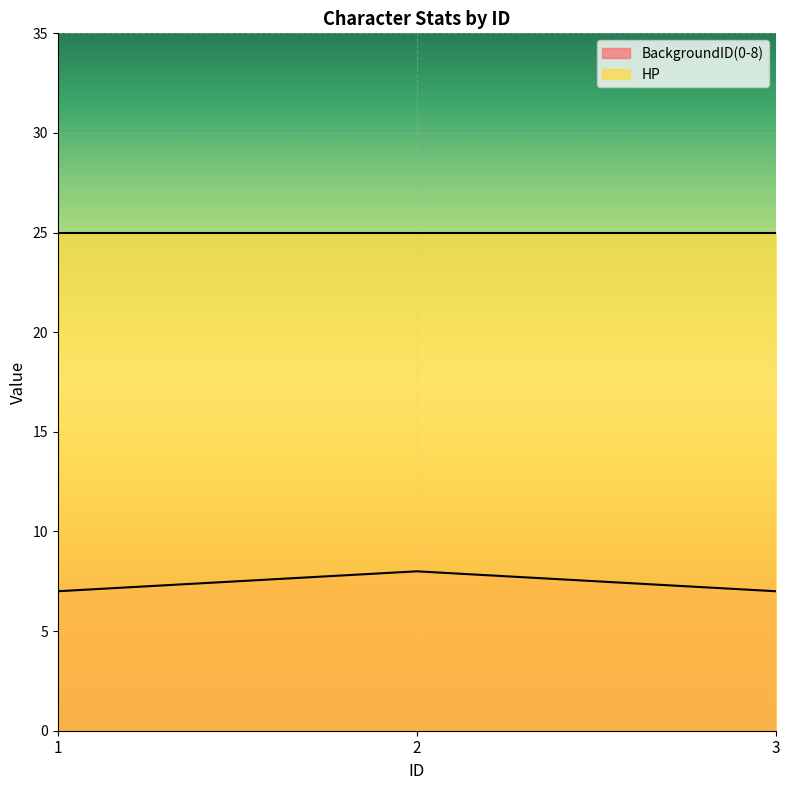

Which category has the highest value across all series?

2